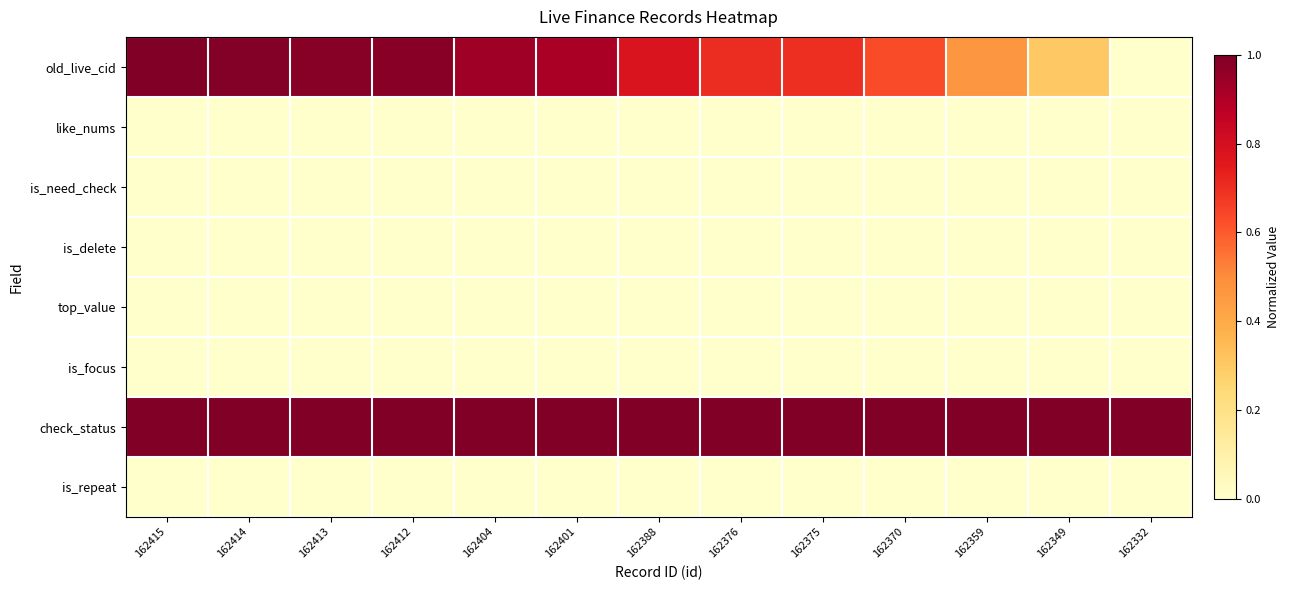

Rank the series at 162332 from highest to lowest value.

check_status, old_live_cid, like_nums, is_need_check, is_delete, top_value, is_focus, is_repeat